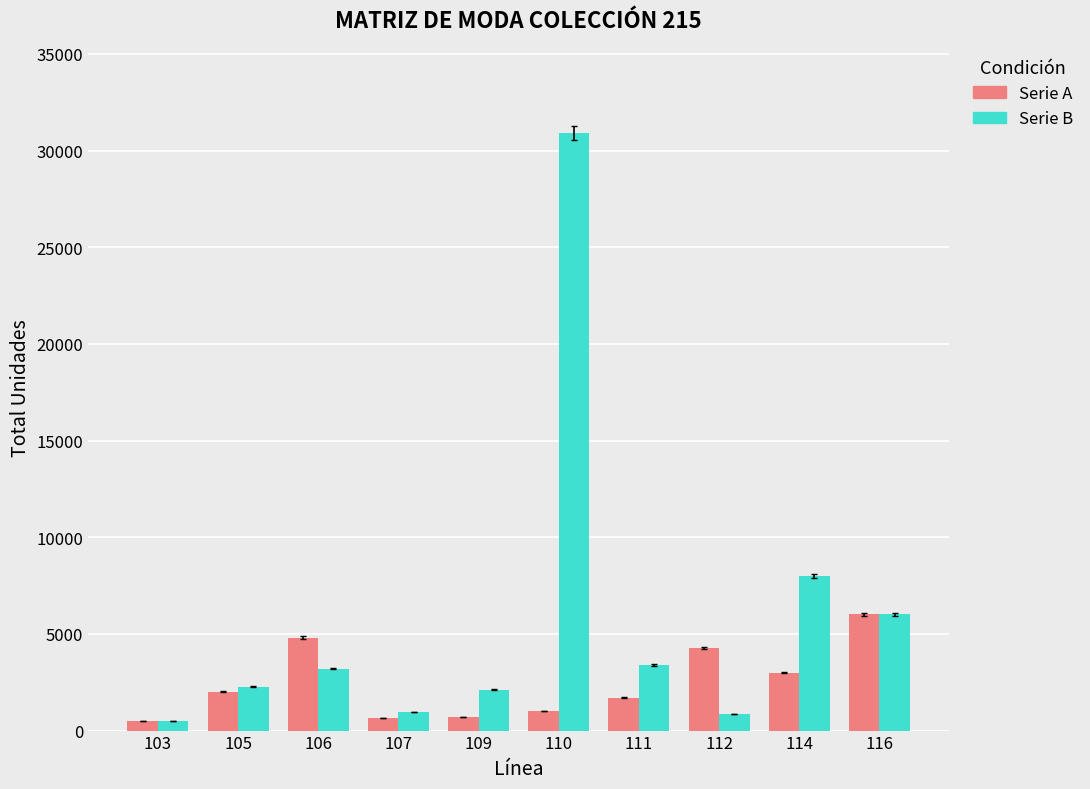

At which label does Serie B reach its peak?

110